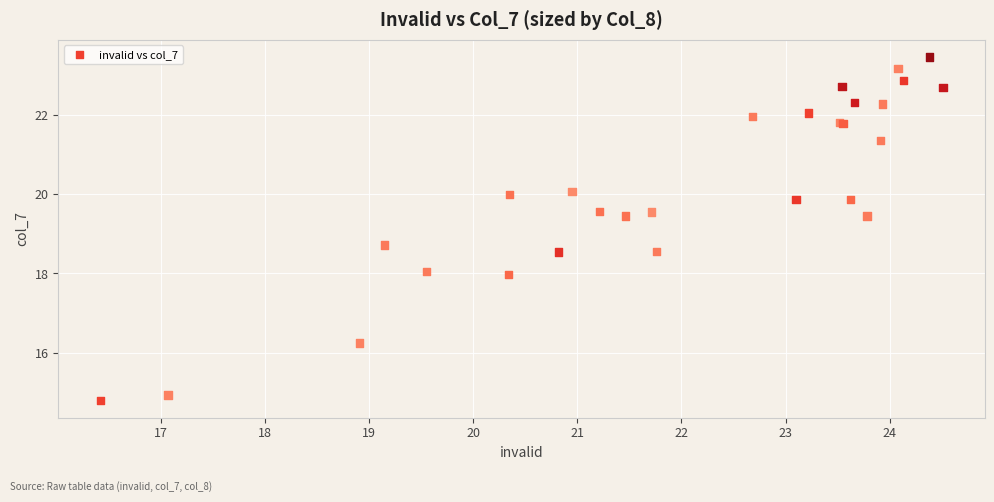

What Y value in the scatter plot is closest to 19?

18.7